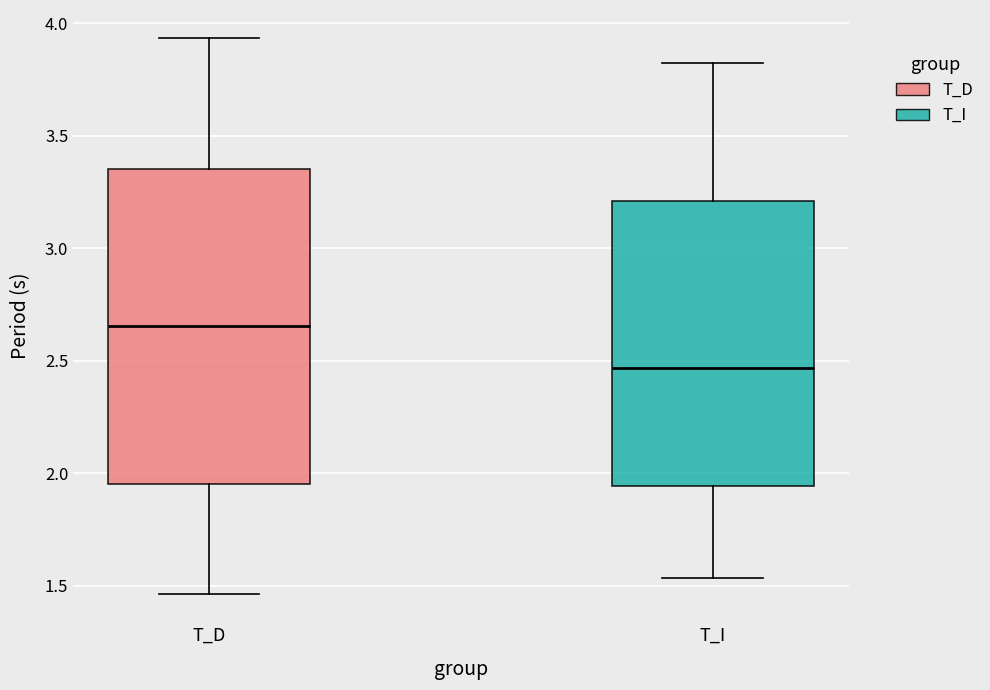

Which box is the tallest, from its lower edge to its upper edge?

T_D